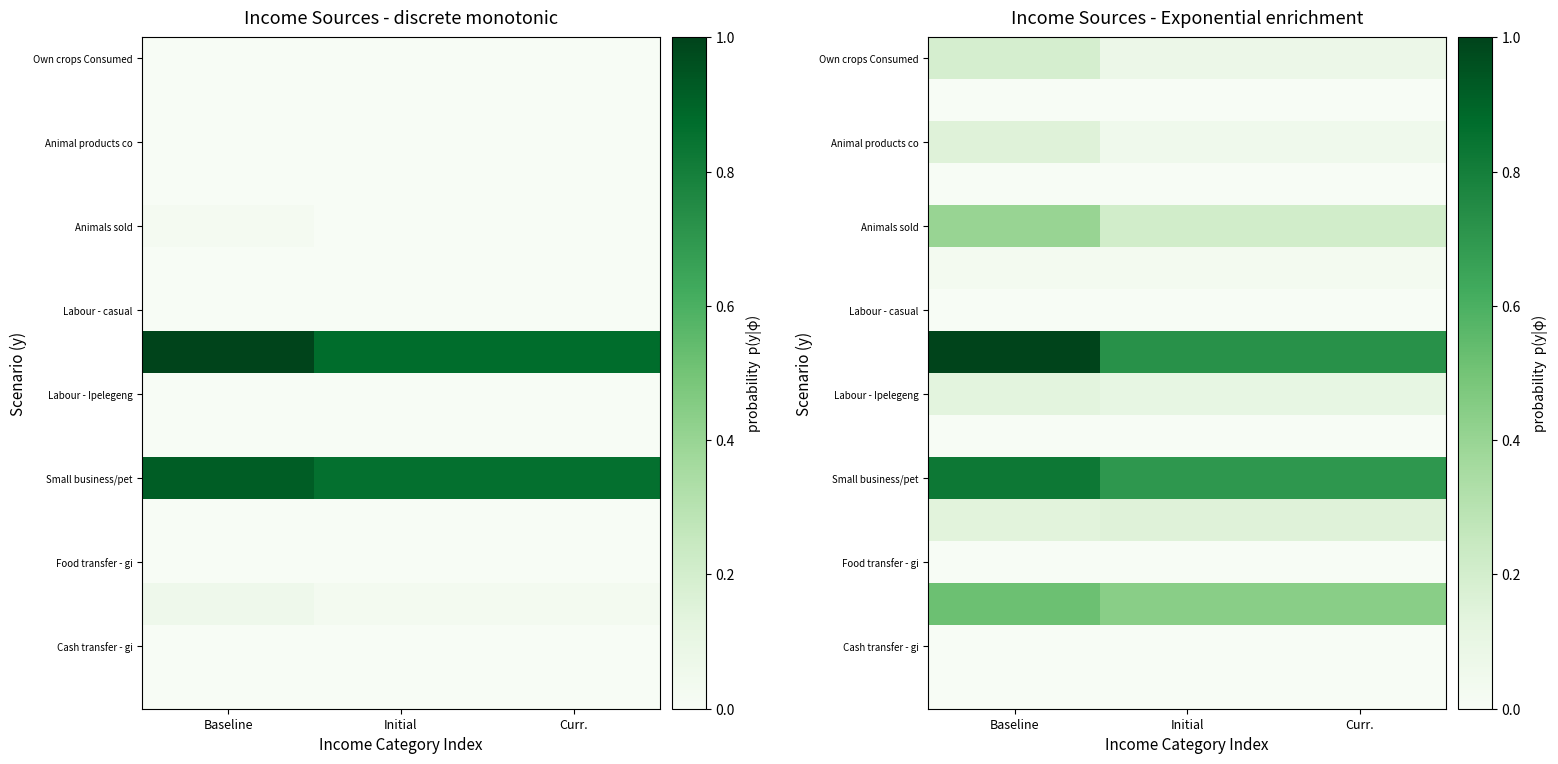

What is the difference between the highest and lowest values at Baseline?

1.0